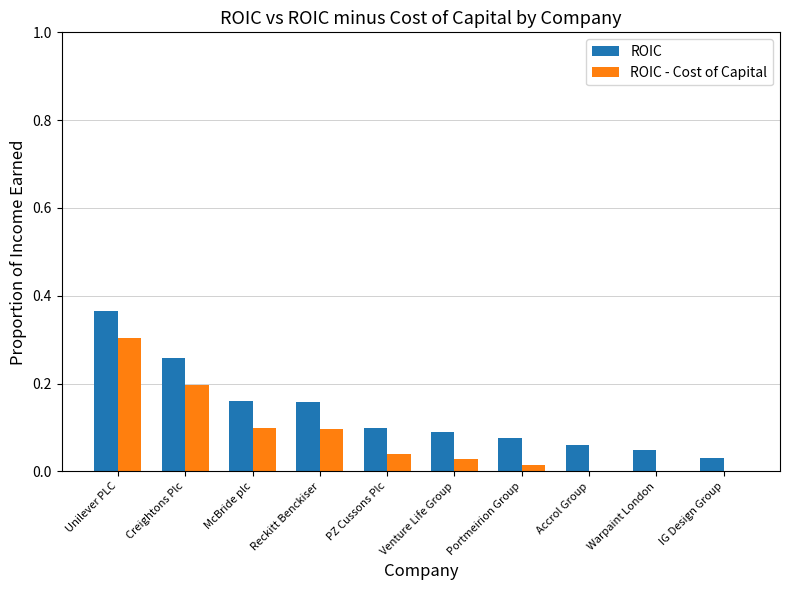

What is the value of the ROIC - Cost of Capital bar at the 3rd from the left?

0.1